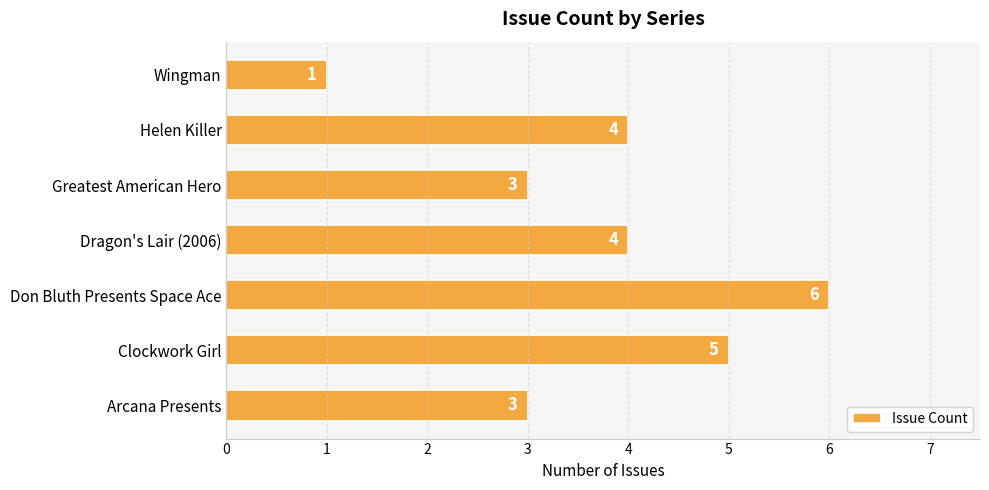

What is the ratio of the value at Don Bluth Presents Space Ace to the value at Greatest American Hero?

2.0